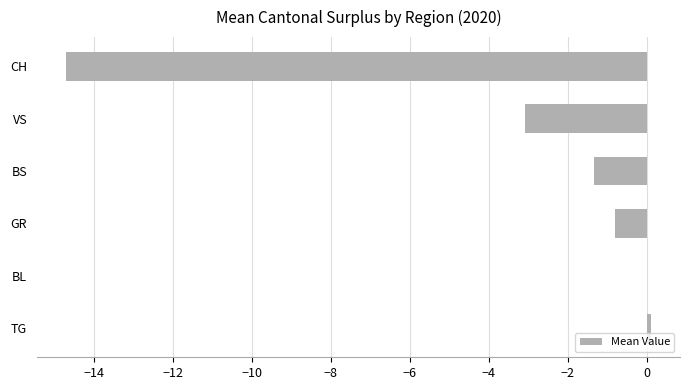

Which has a higher value, VS or TG?

TG